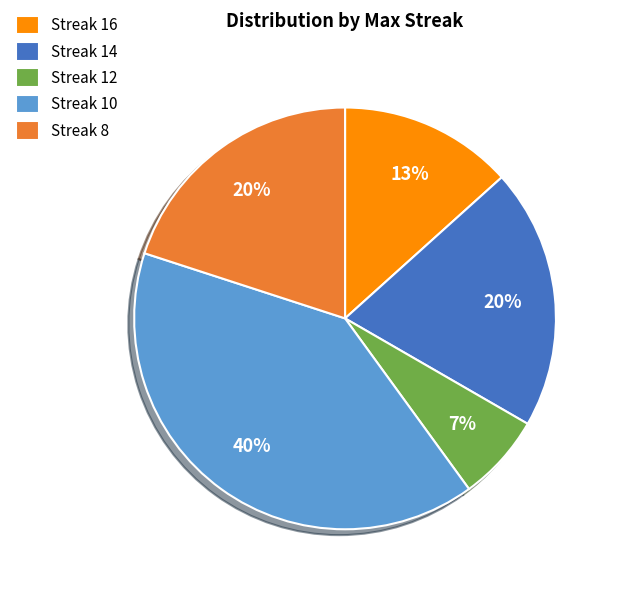

Approximately how many times larger is the value at Streak 8 compared to Streak 10?

0.5